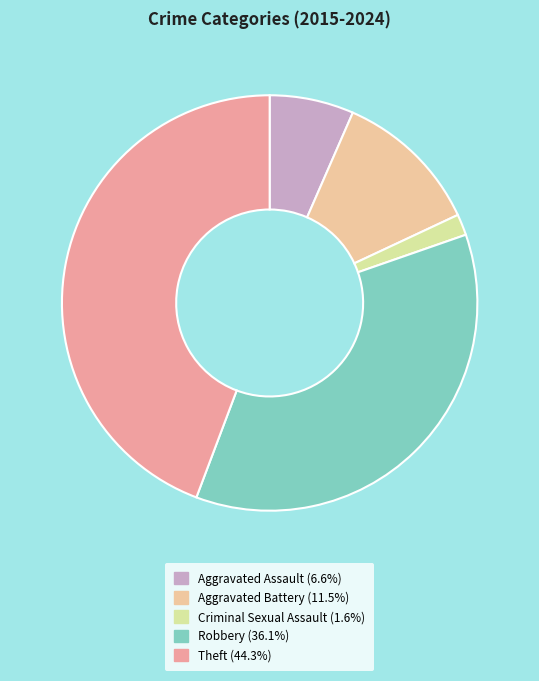

How many segments does this pie chart have?

5